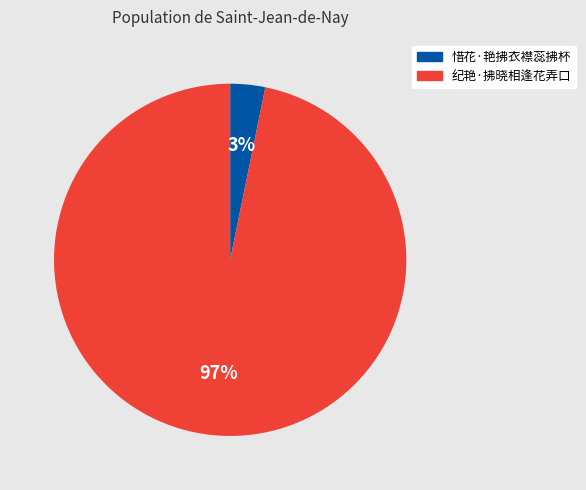

Is the sum of 纪艳·拂晓相逢花弄口 and 惜花·艳拂衣襟蕊拂杯 greater than half?

Yes